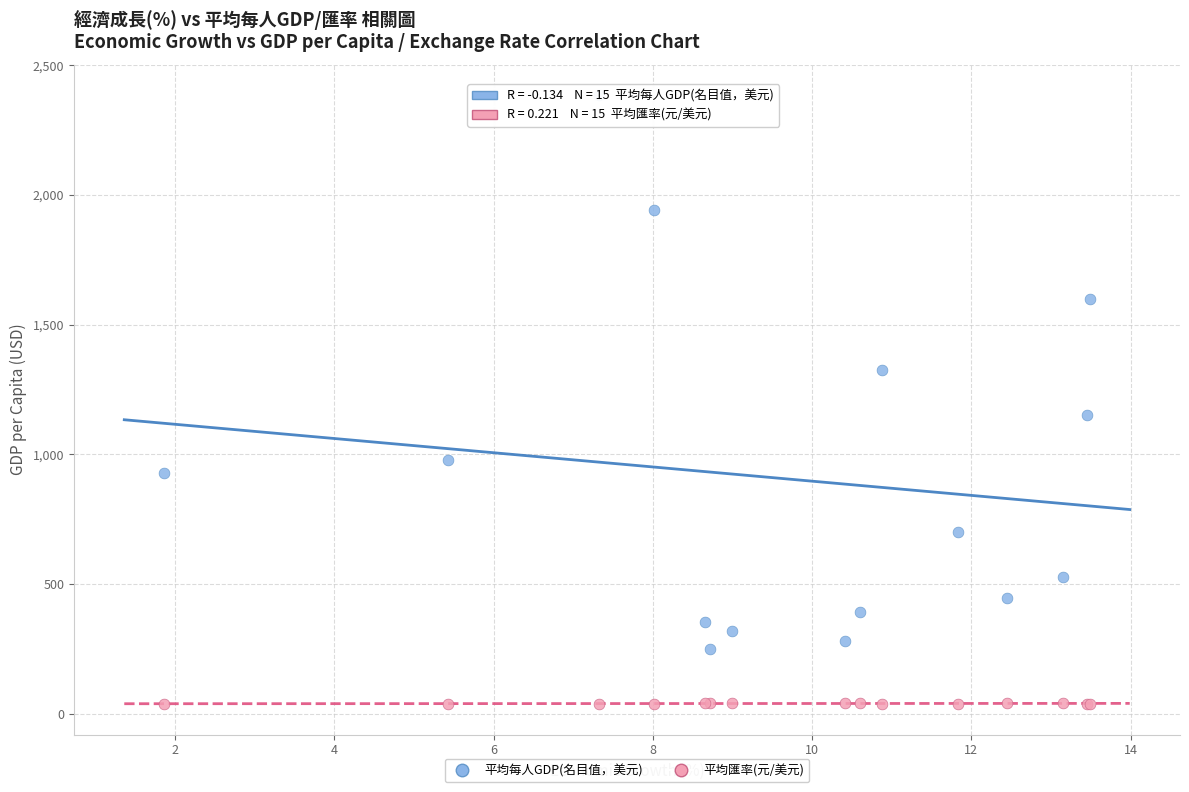

Which series contains the lowest Y value?

平均匯率(元/美元)